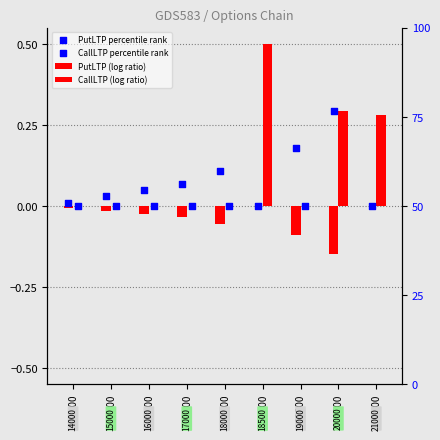

At how many categories does at least one series exceed 0?

9